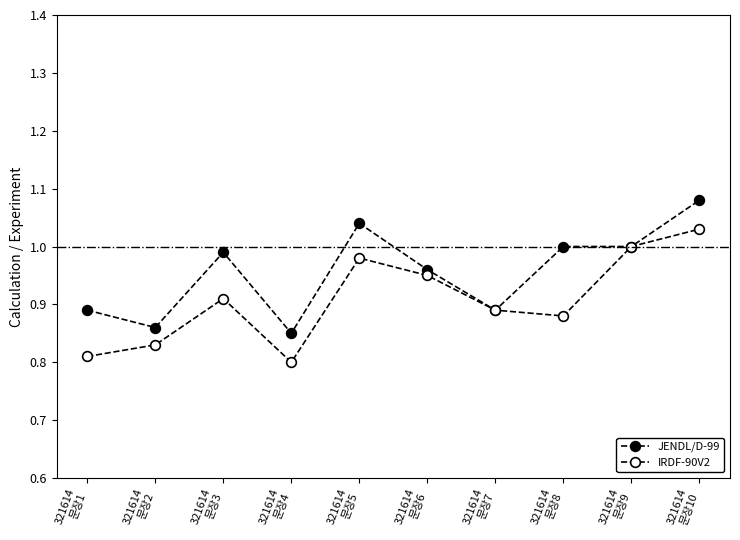

True or false: IRDF-90V2 and JENDL/D-99 cross at least once.

False